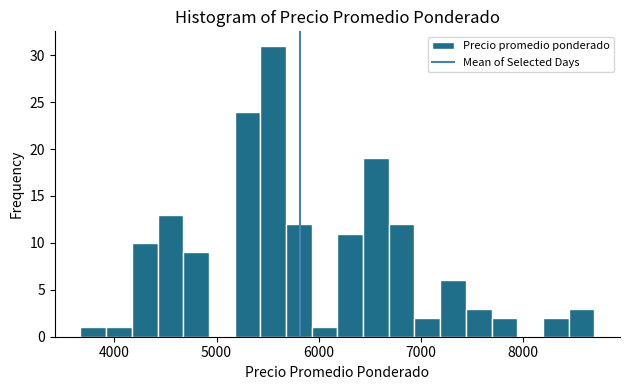

Around what value on the x-axis is the tallest bar? Give the approximate position of its centre, as read against the axis.

5600